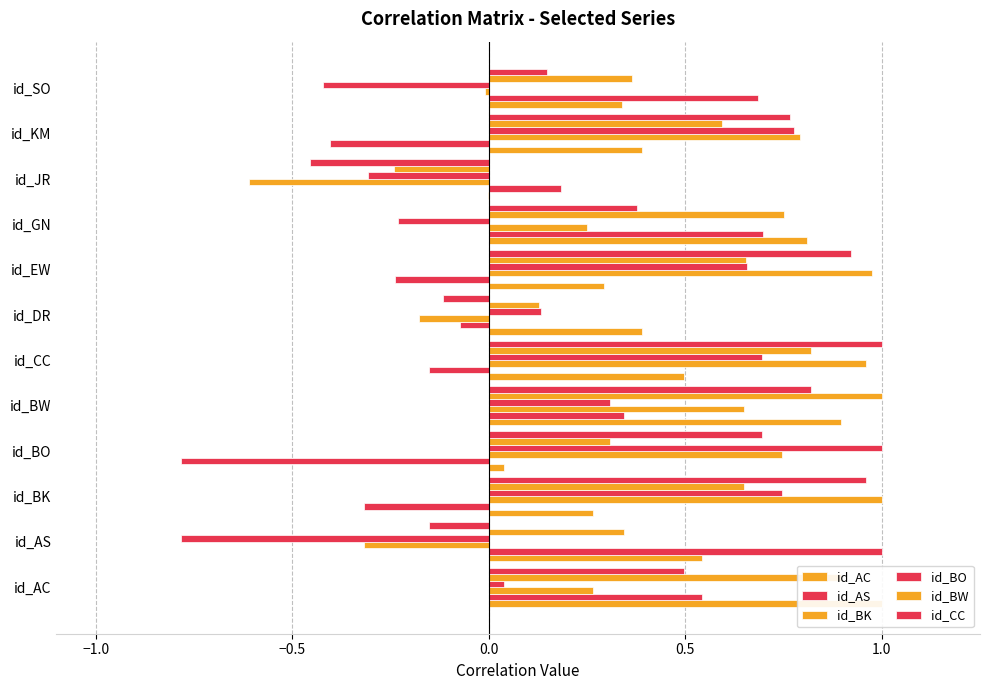

What is the spread (max minus min) of values at id_EW?

1.2